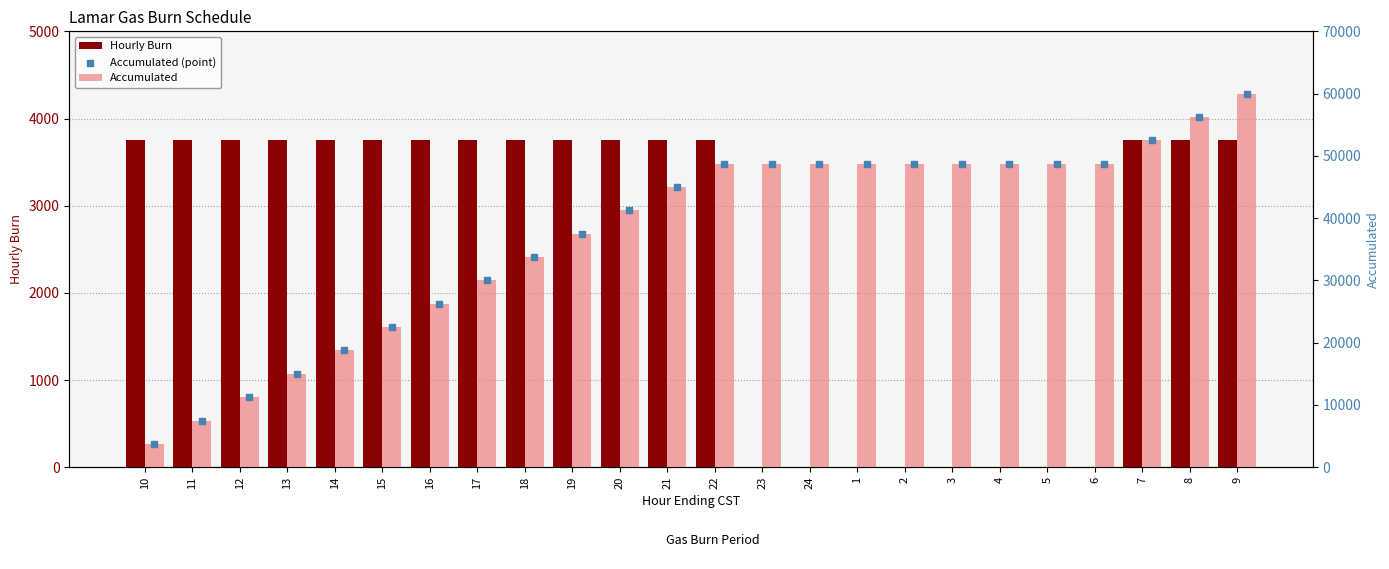

Which series reaches the minimum Y coordinate?

Hourly Burn